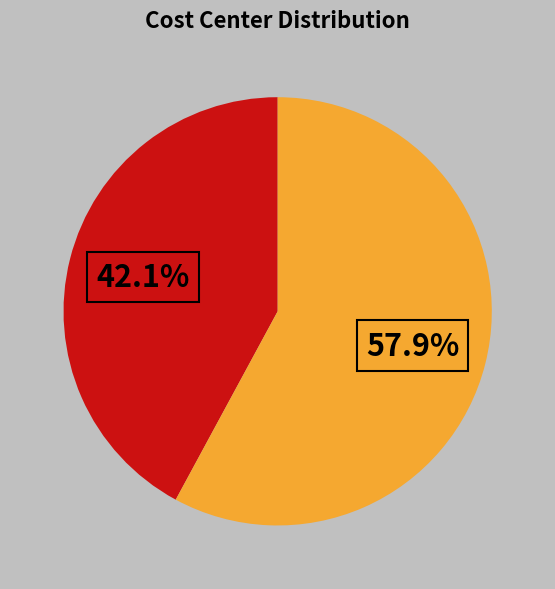

Count the number of slices in the pie.

2